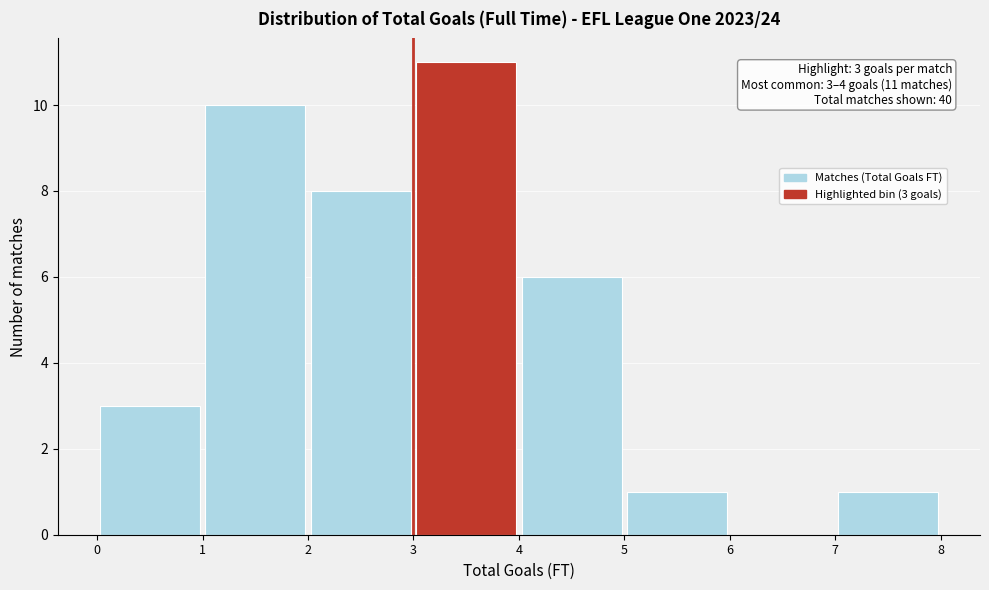

Which range on the x-axis has the tallest bar?

3 to 4